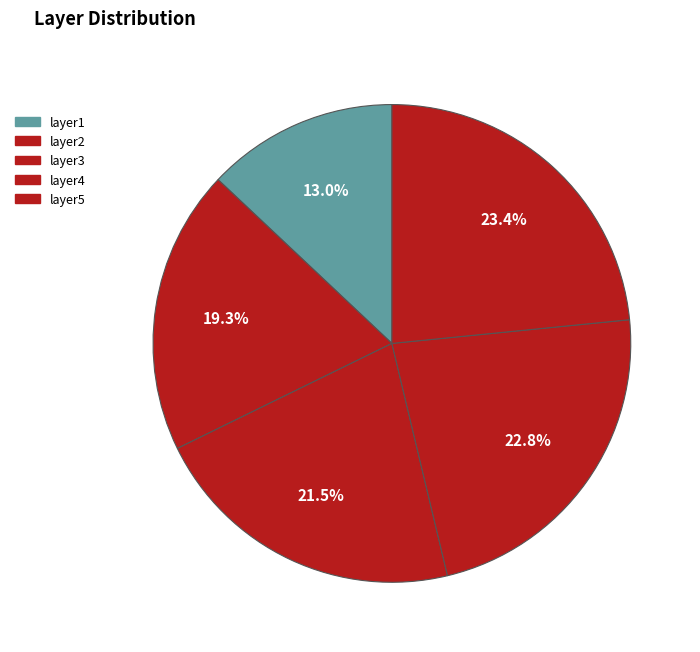

How many segments does this pie chart have?

5